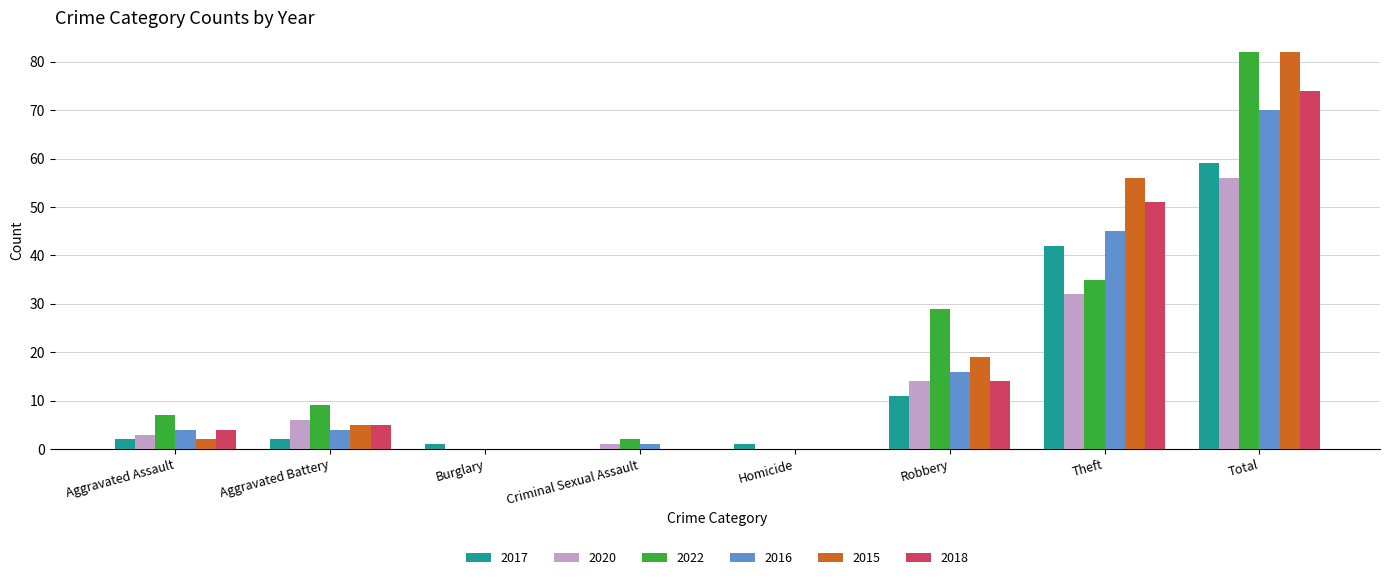

Is the value of 2015 at Theft greater than the value of 2020 at Theft?

Yes